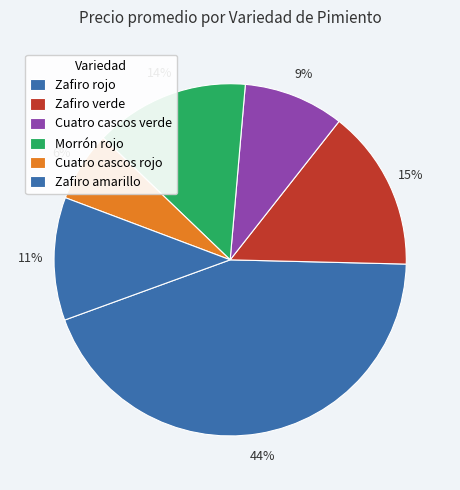

Approximately how many times larger is the value at Zafiro verde compared to Zafiro rojo?

0.6